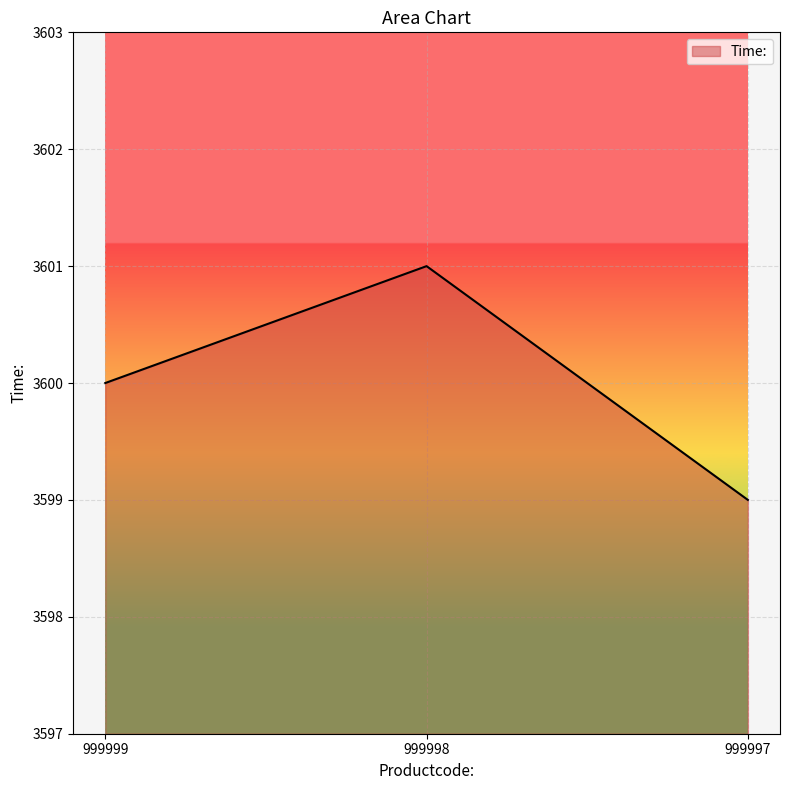

What is the difference between the maximum and second lowest values?

1